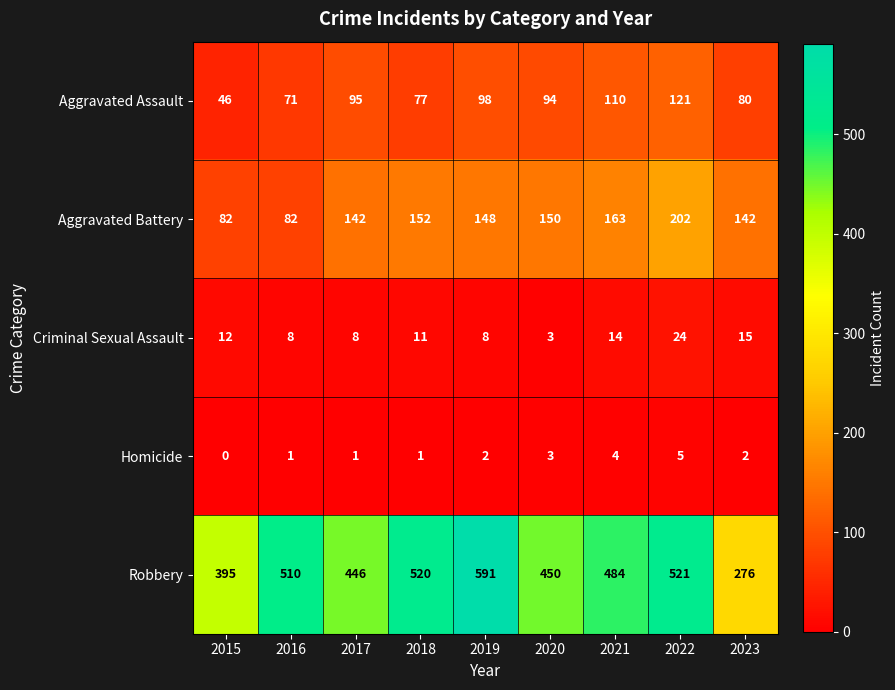

At which category is the sum across all series the highest?

2022